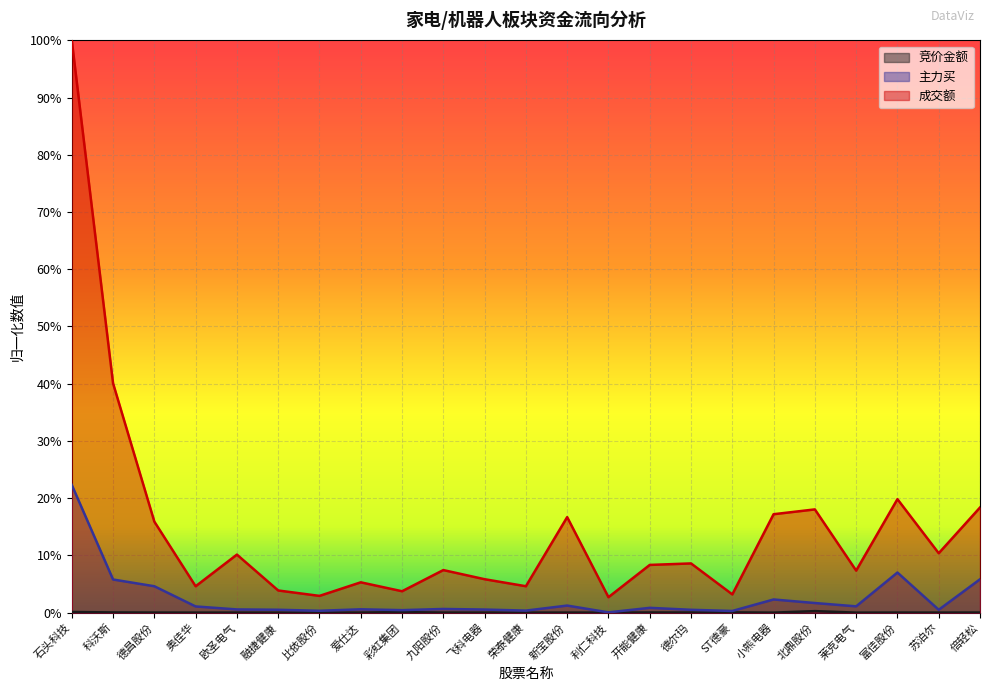

How many categories are shown in the chart?

23